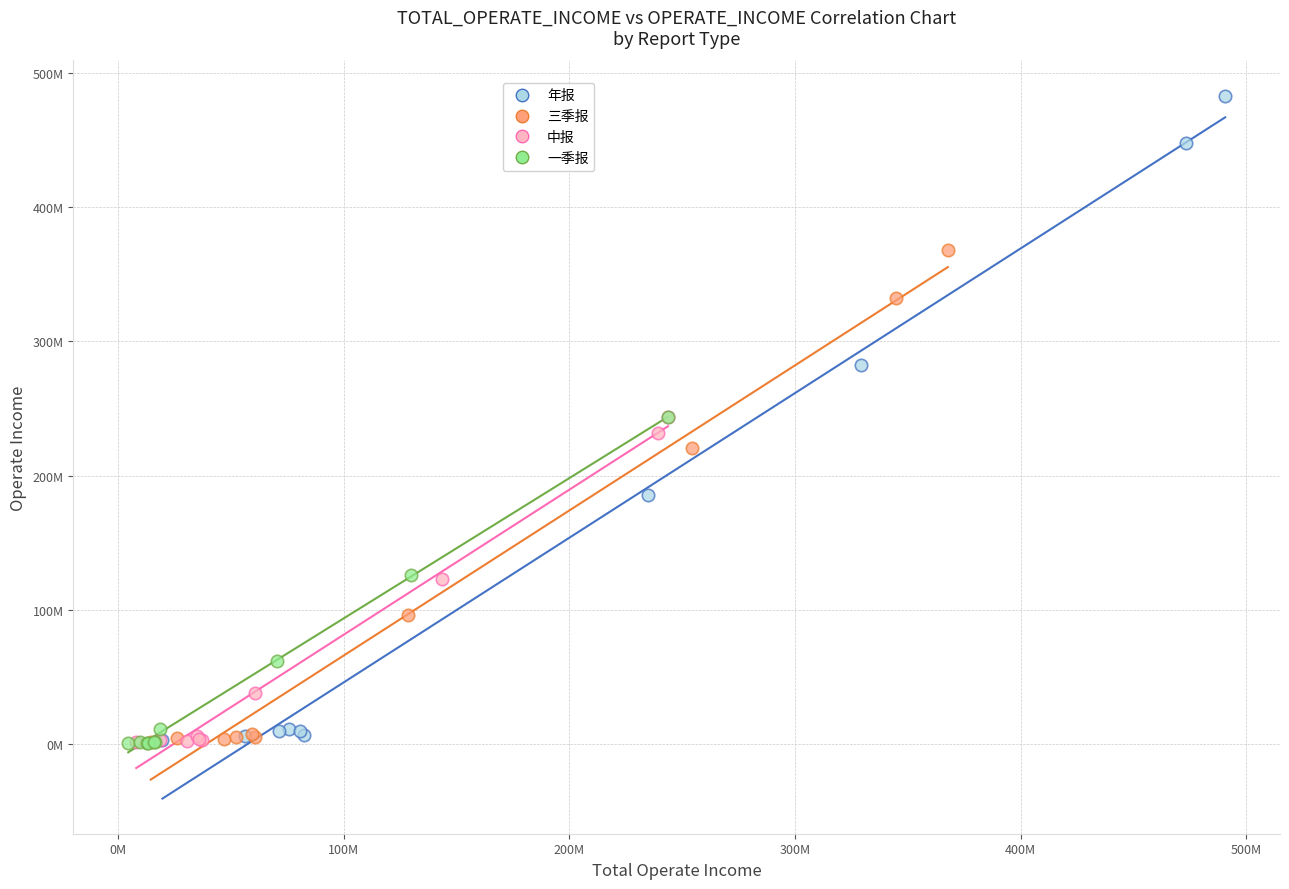

What are all the series names shown in the legend?

年报, 三季报, 中报, 一季报